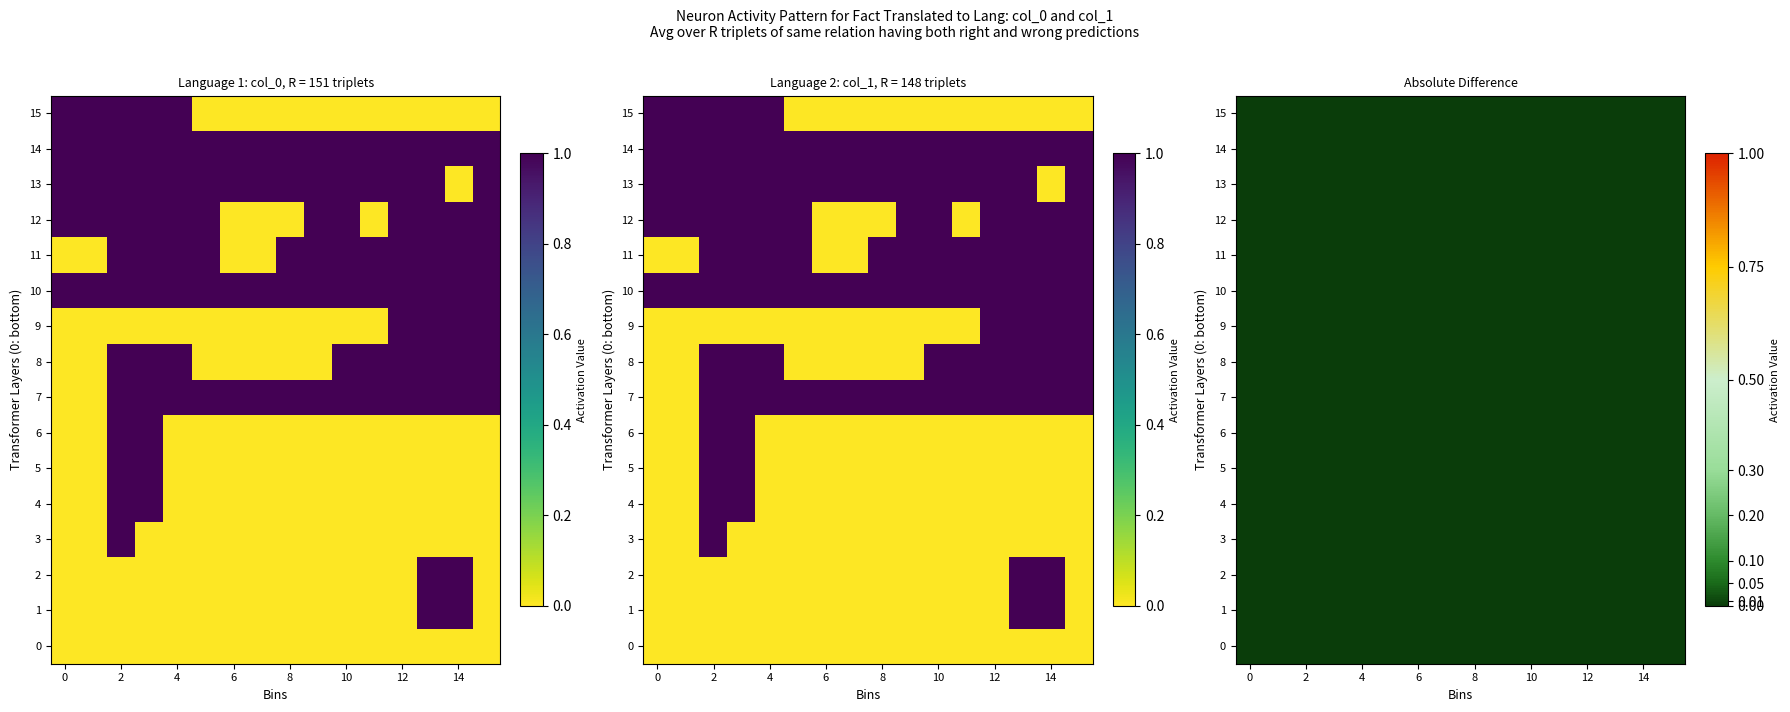

Is the value of r15 at 11 greater than the value of r5 at 0?

No